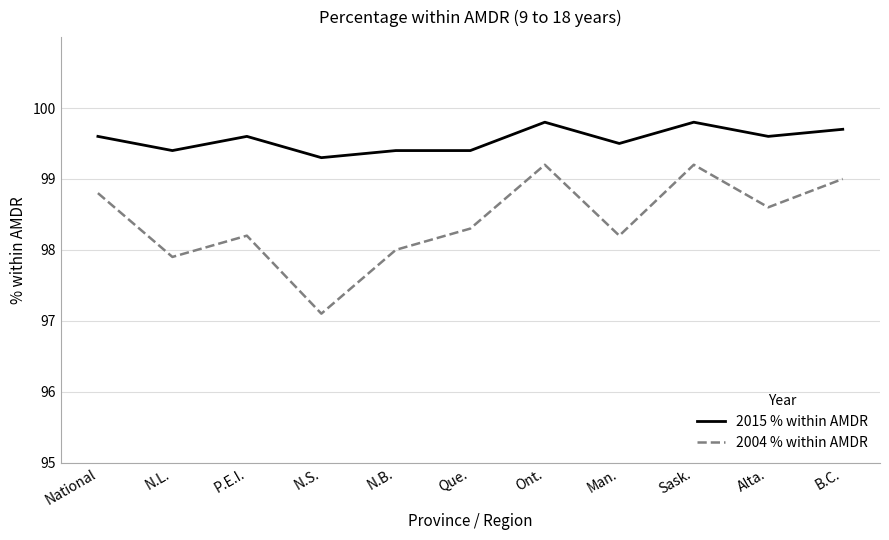

List the series in order of their overall mean, highest first.

2015 % within AMDR, 2004 % within AMDR